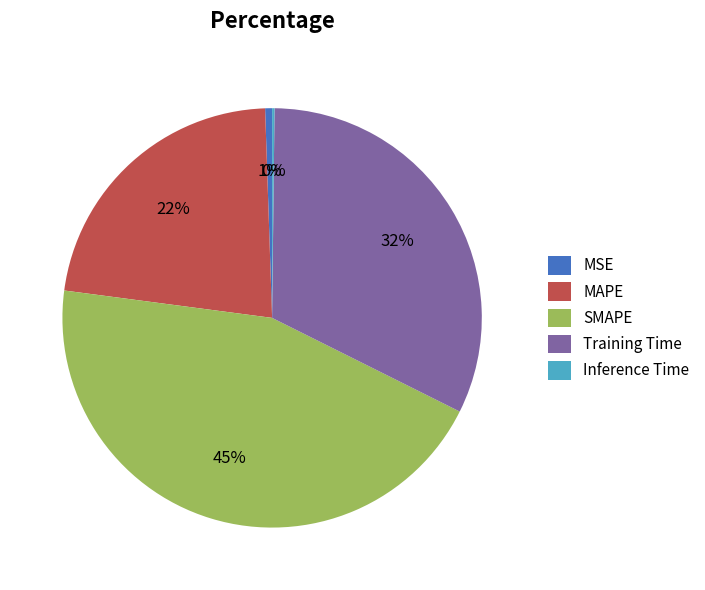

What percentage is the Training Time slice, to the nearest percent?

32%